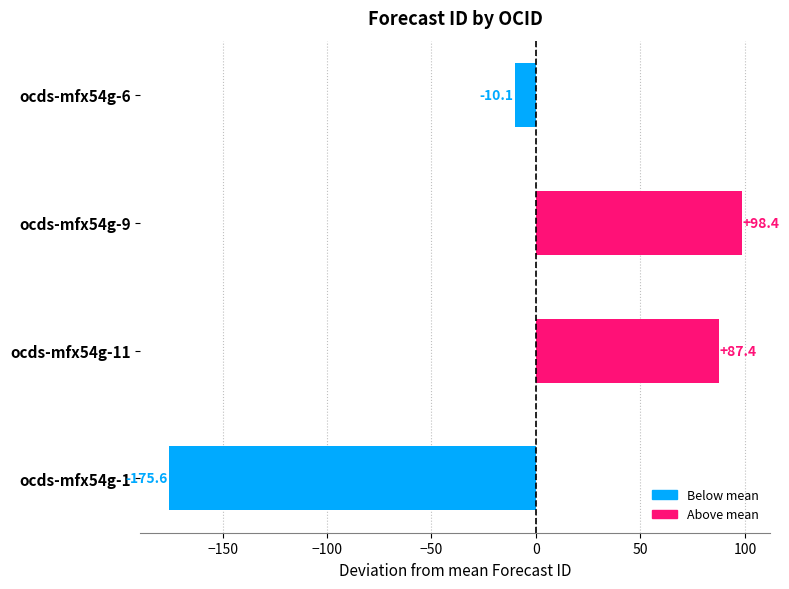

How many data points are less than 87?

2